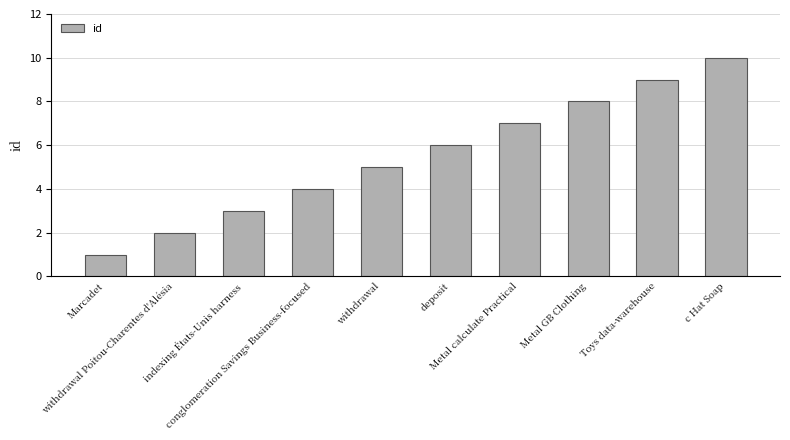

Rank the categories by value from lowest to highest.

Marcadet, withdrawal Poitou-Charentes d'Alésia, indexing États-Unis harness, conglomeration Savings Business-focused, withdrawal, deposit, Metal calculate Practical, Metal GB Clothing, Toys data-warehouse, c Hat Soap